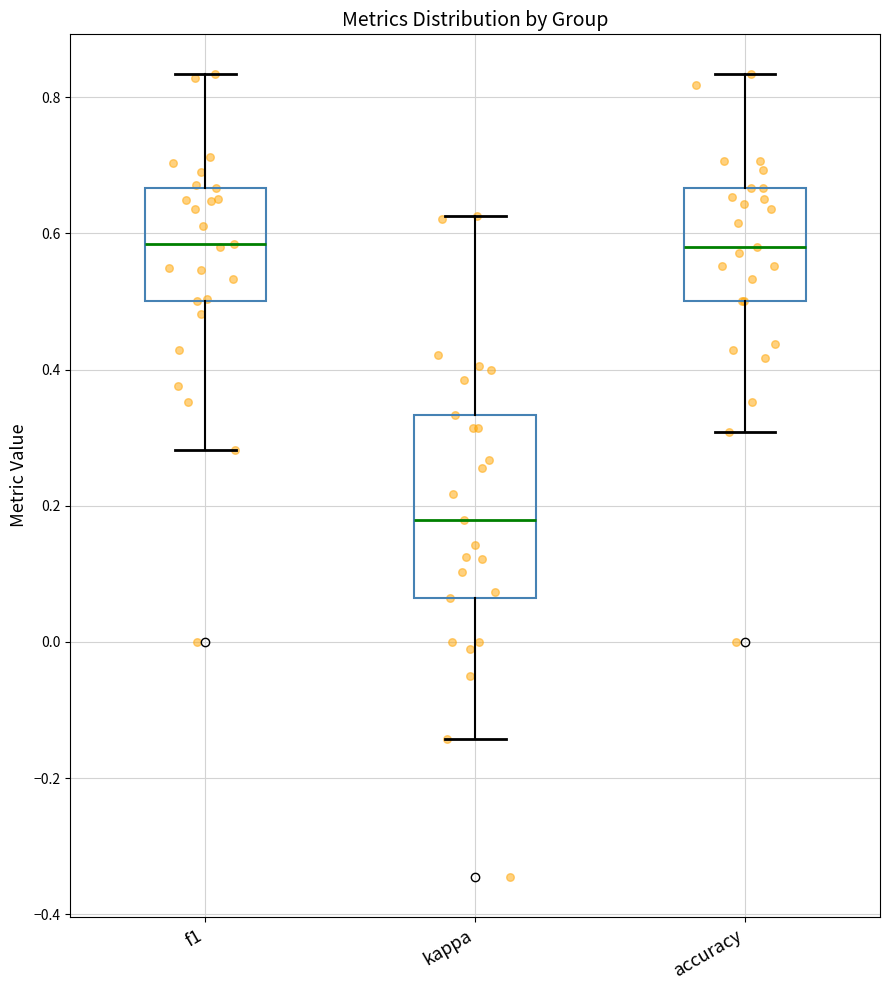

Which box's median line is the lowest?

kappa